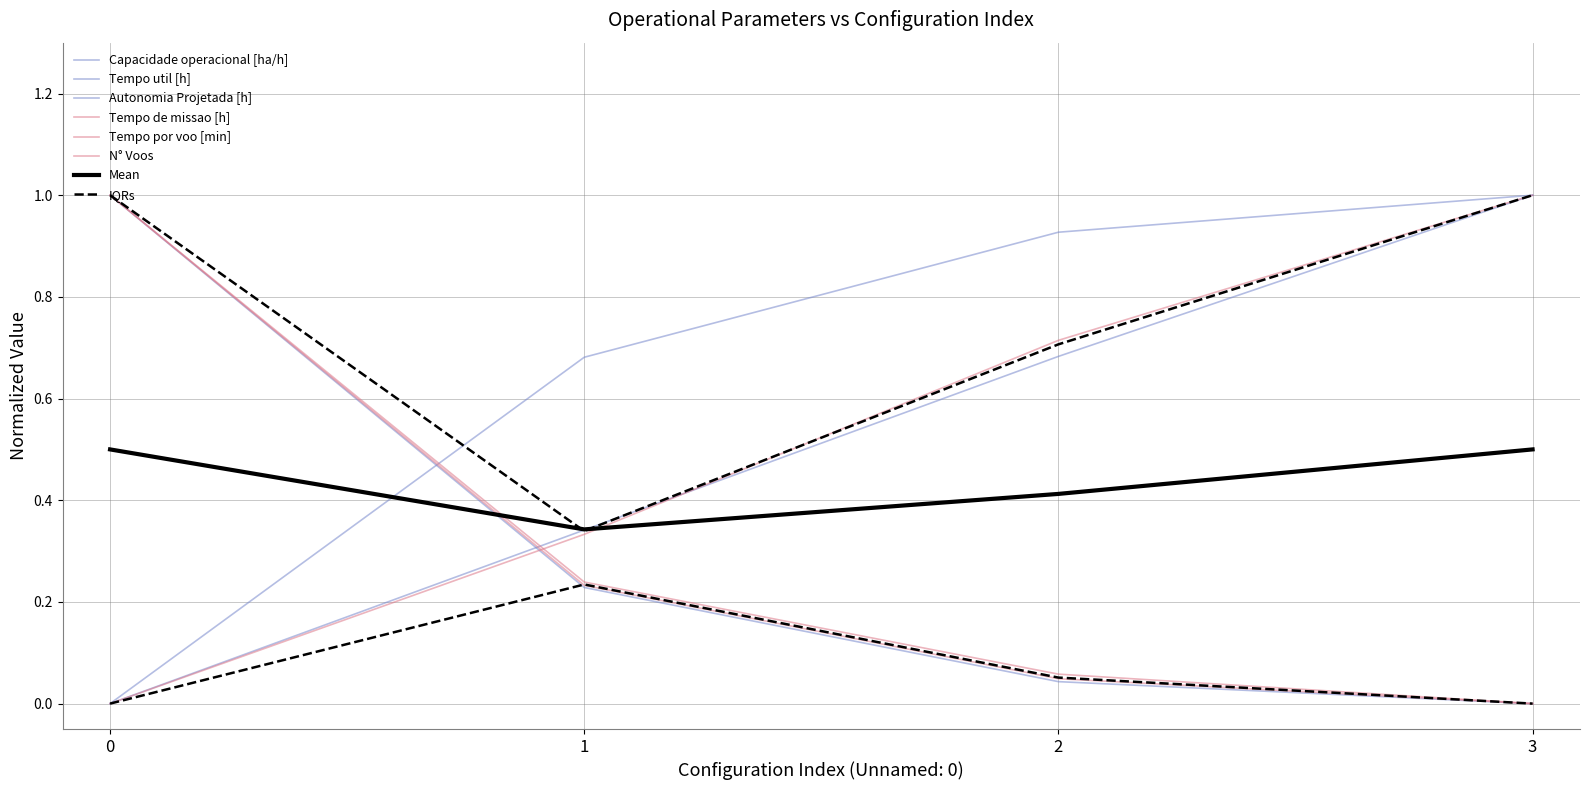

True or false: Autonomia Projetada [h] and Capacidade operacional [ha/h] cross at least once.

False